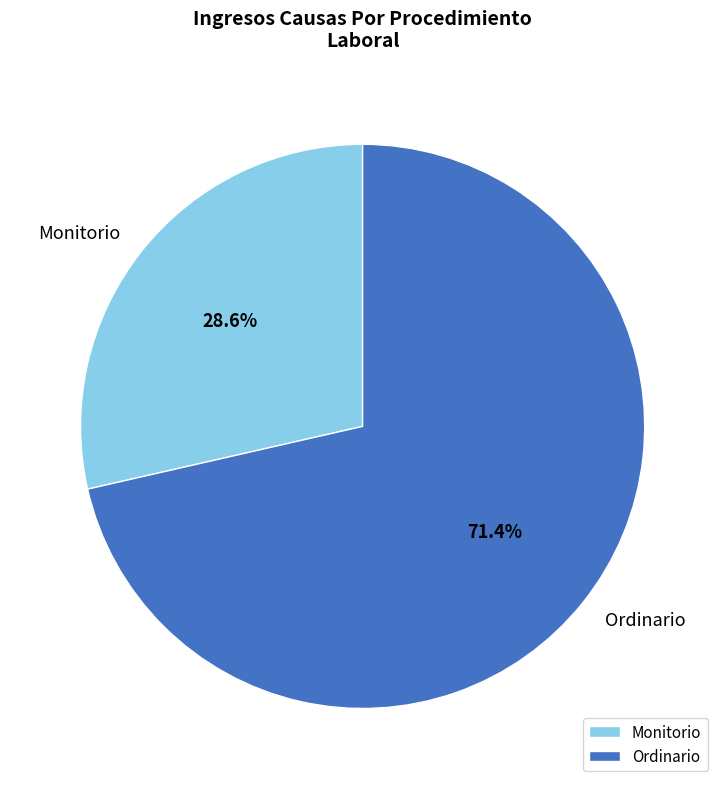

How many segments does this pie chart have?

2